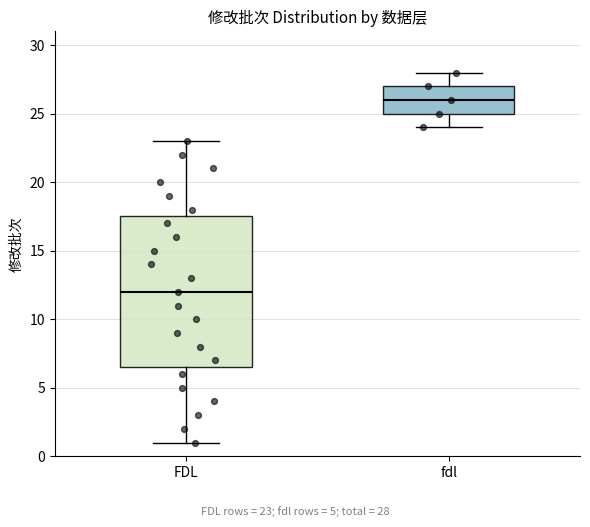

Which box has the highest median line?

fdl